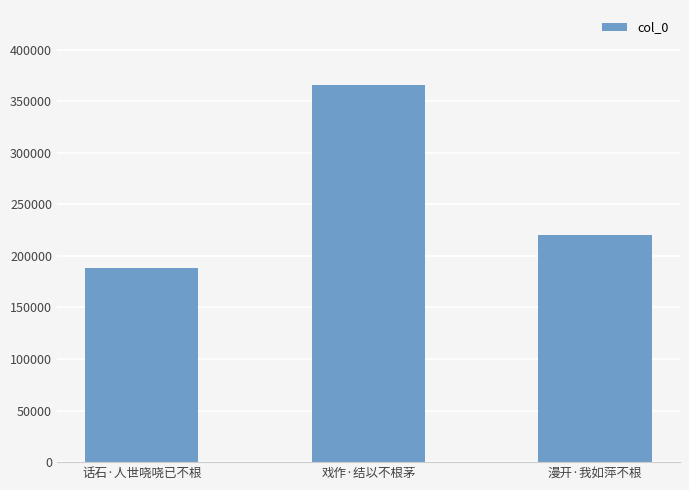

Reading left to right, transcribe all the data shown in this chart.

话石·人世哓哓已不根=188609	戏作·结以不根茅=365251	漫开·我如萍不根=220269